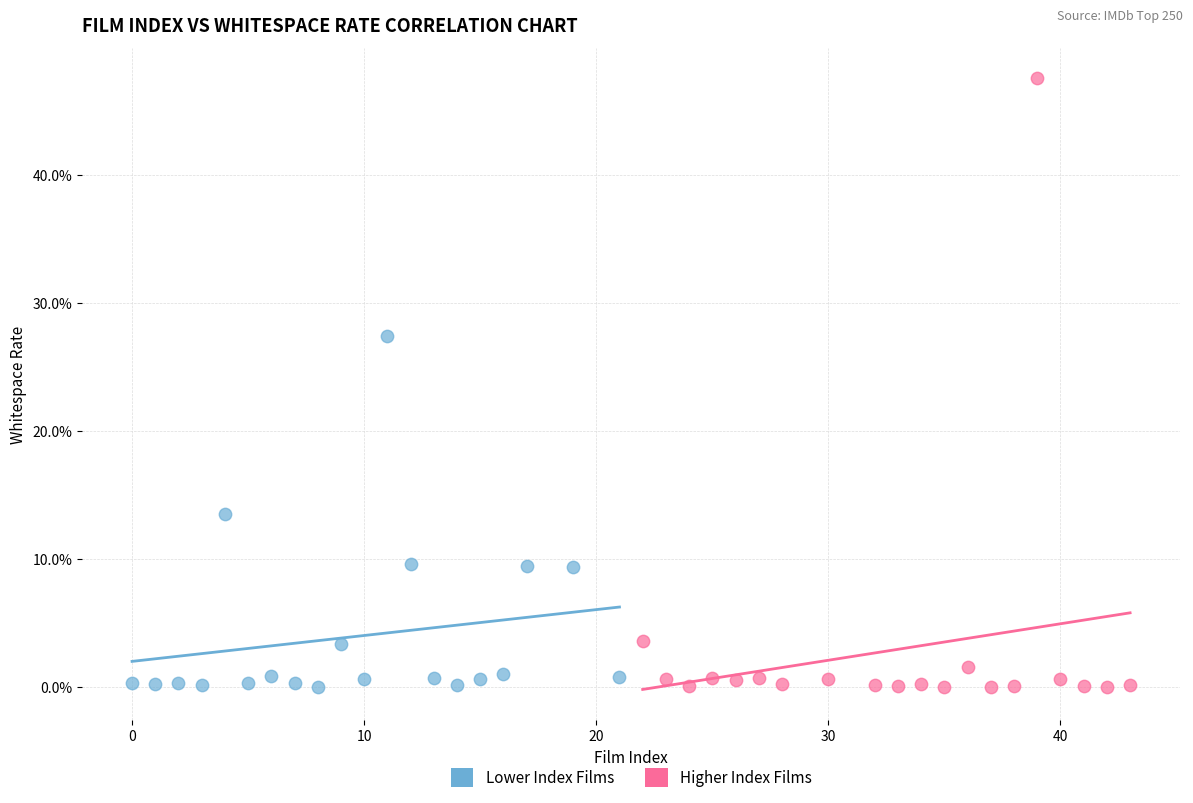

What are all the series names shown in the legend?

Lower Index Films, Higher Index Films